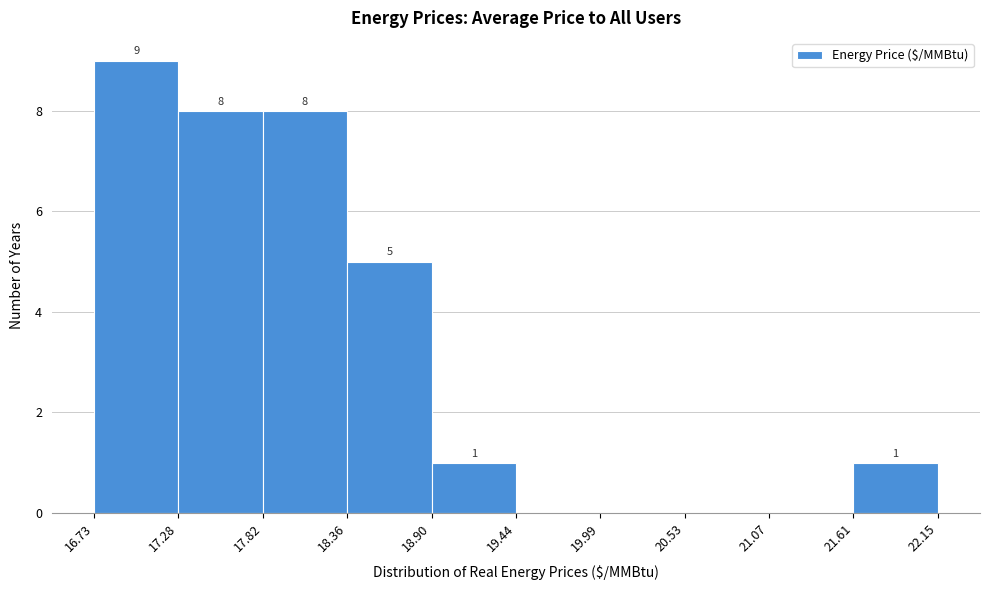

Which range on the x-axis has the tallest bar?

16.73 to 17.28